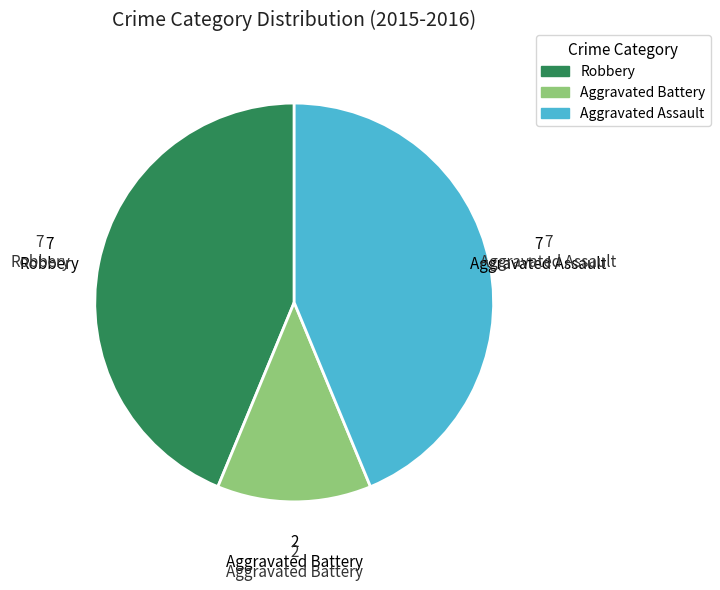

Which category has the smallest portion of the pie?

Aggravated Battery